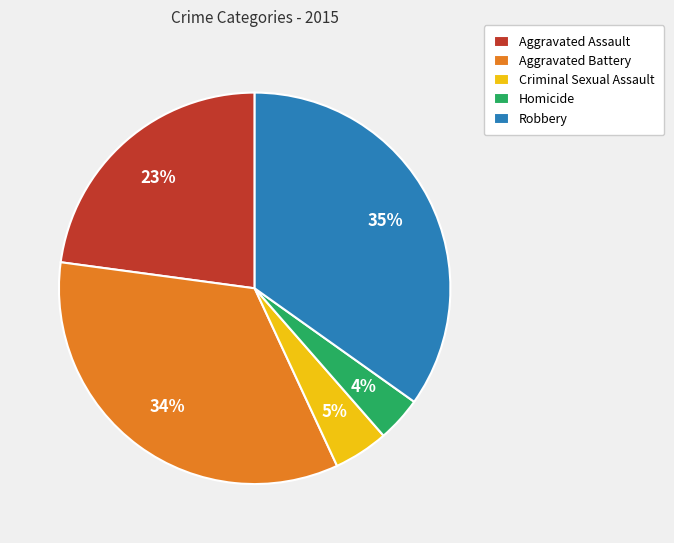

Do Homicide and Robbery together represent more than half of the pie?

No